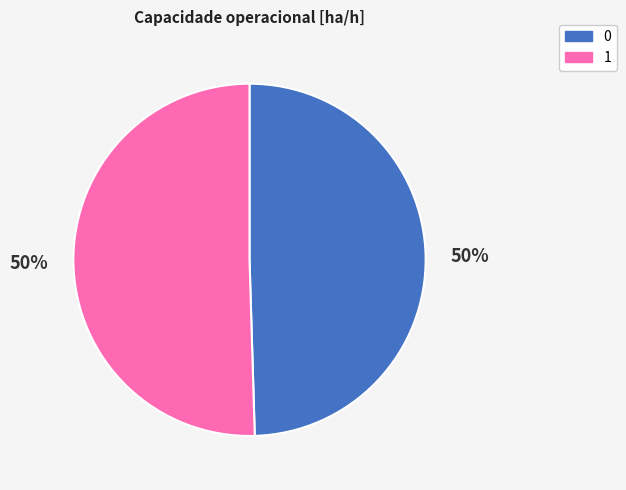

To the nearest percent, what percentage of the pie is 1?

50%